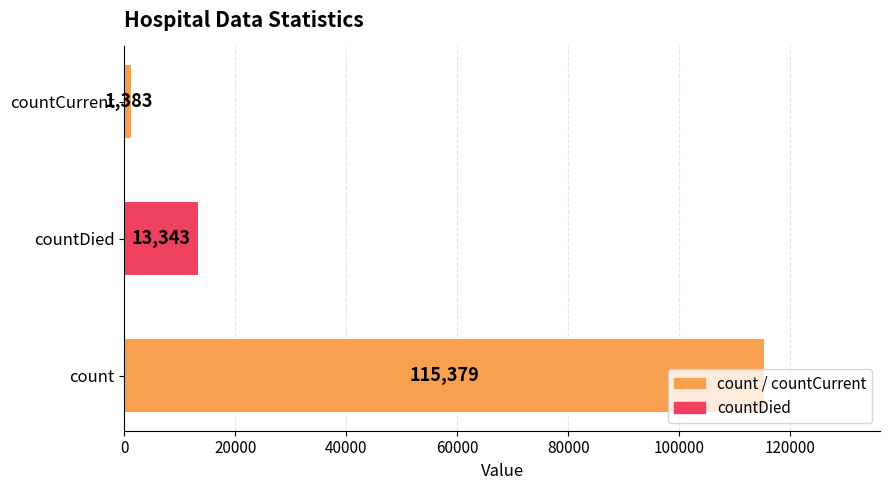

How many values are between 1383 and 115379?

3